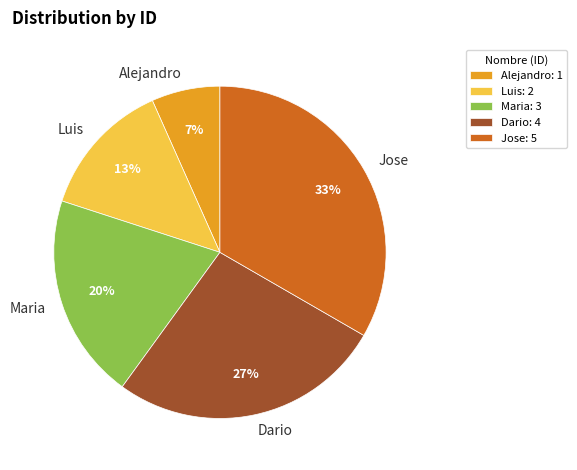

Which slice is the largest?

Jose